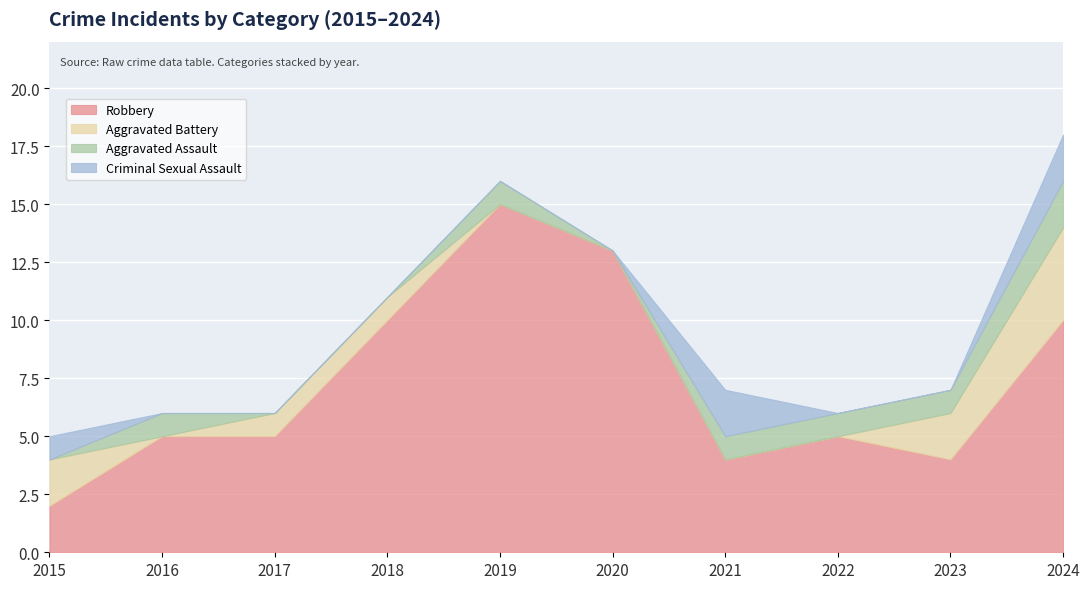

True or false: Aggravated Battery and Robbery cross at least once.

False